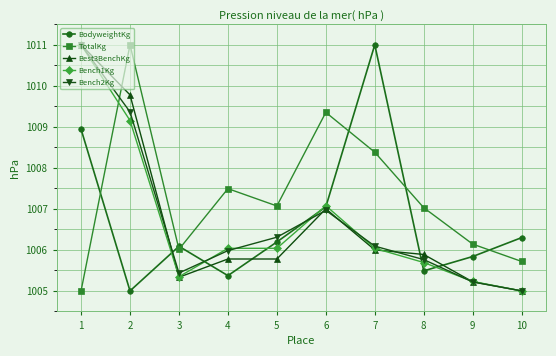

Where is TotalKg nearest to the value 1008?

7